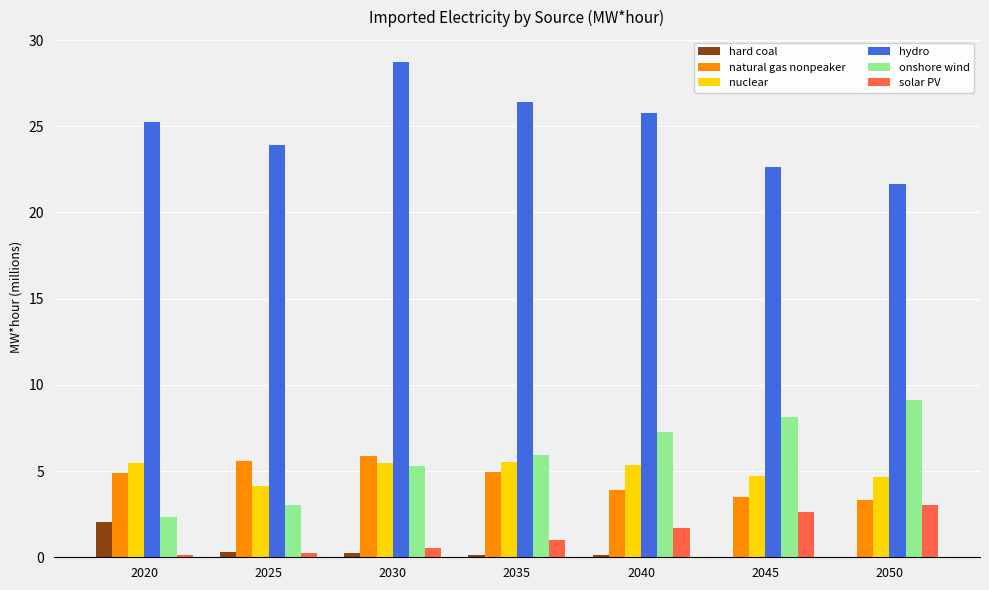

The hard coal series shows 0.3 at 2025. True or false?

True